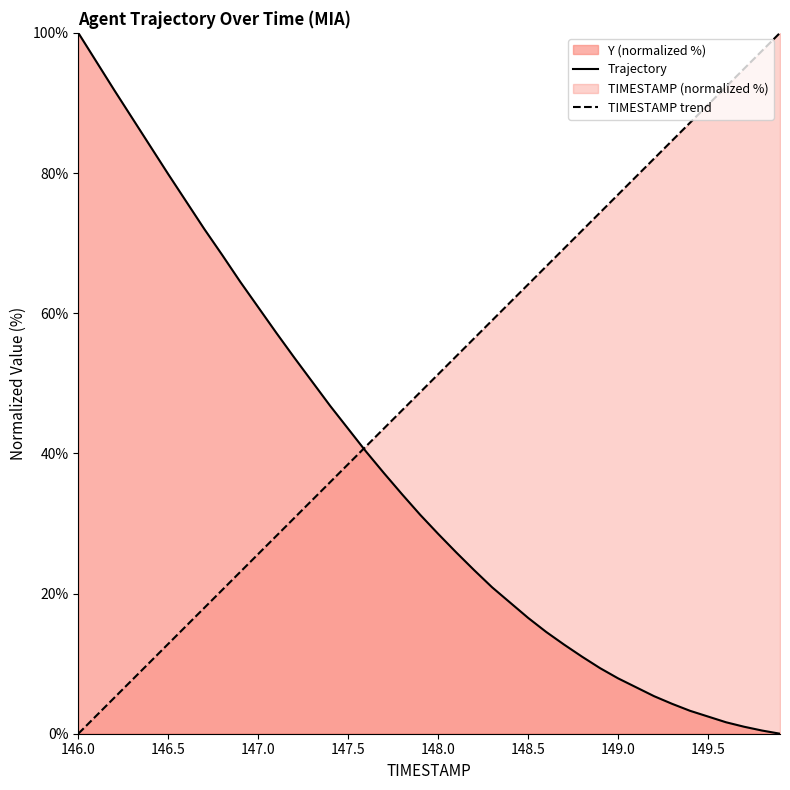

What is the difference between the highest and lowest values at 146.5?

67.0